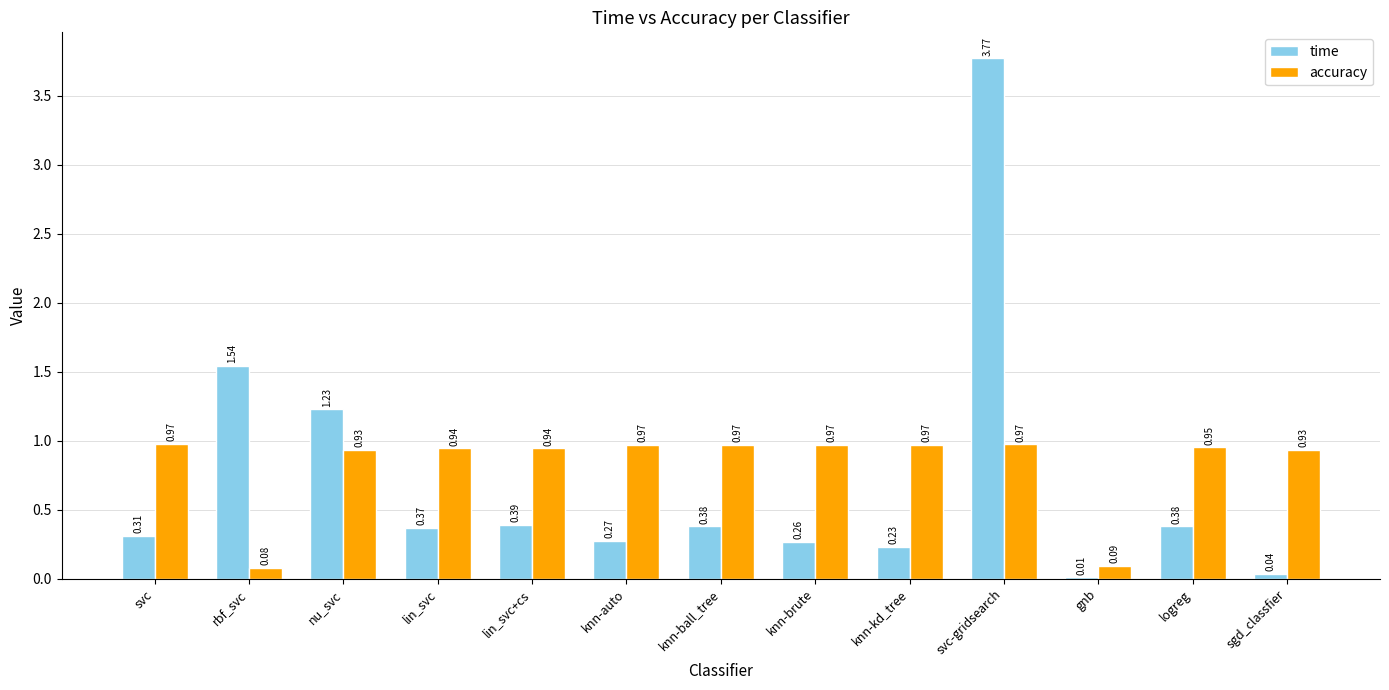

Which series changed the most between lin_svc and svc-gridsearch?

time